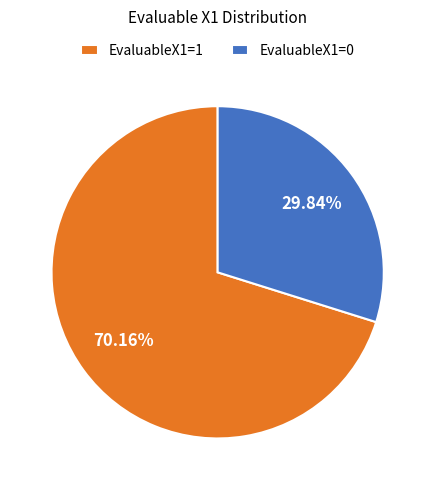

Is it true that EvaluableX1=0 is 21% of the pie?

False